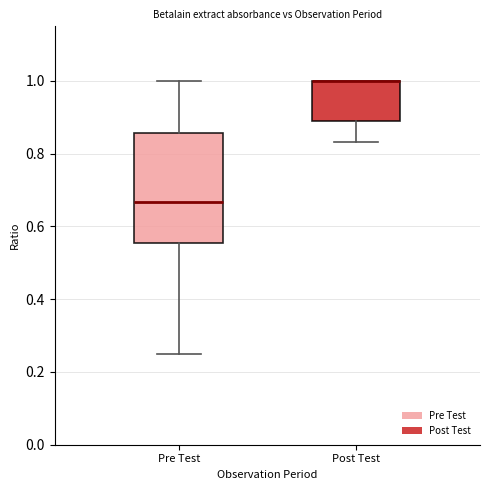

Where does the median line of the box for Pre Test sit on the y-axis? The values are not printed on the chart, so give them approximately, as read against the axis.

0.66